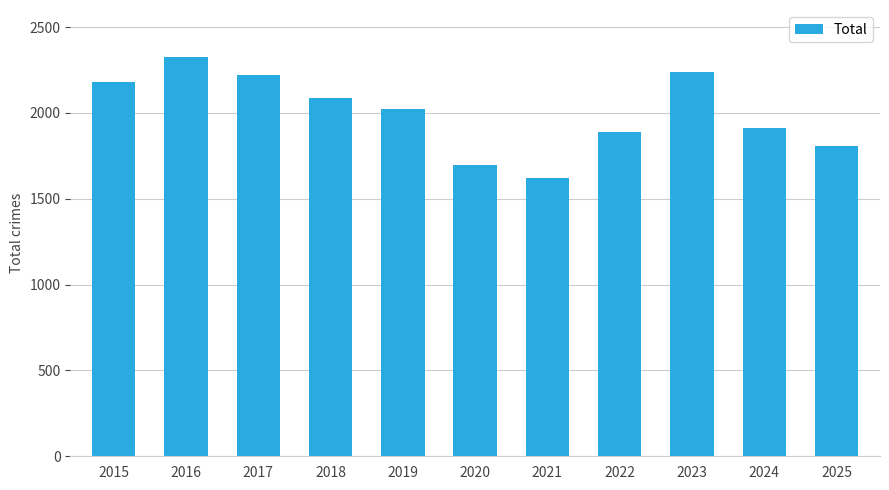

What is the smallest value displayed?

1620